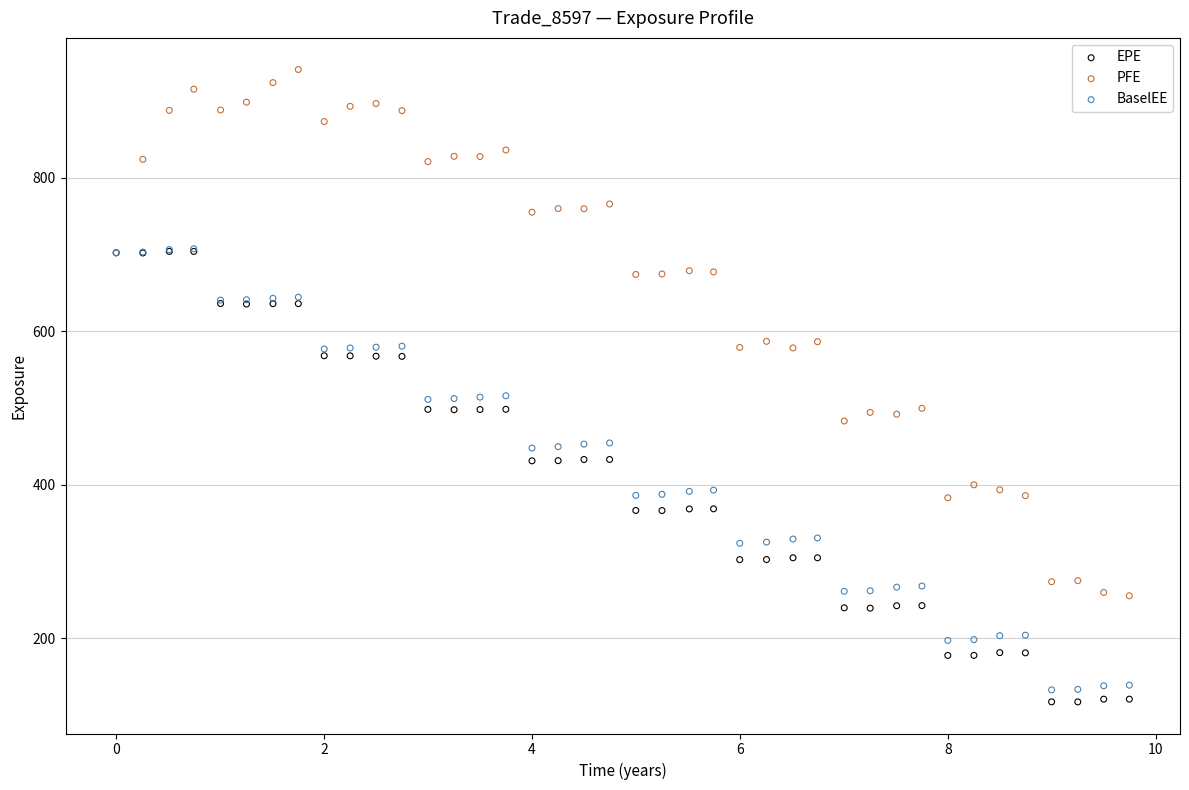

Which series contains the lowest Y value?

EPE